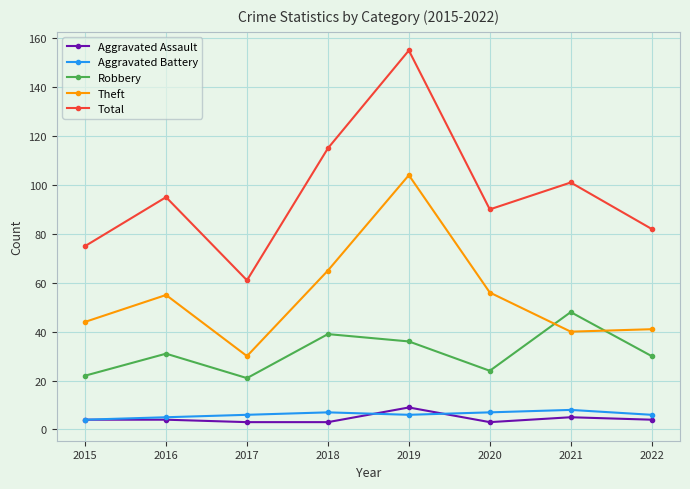

True or false: Total and Aggravated Battery intersect in this chart.

False